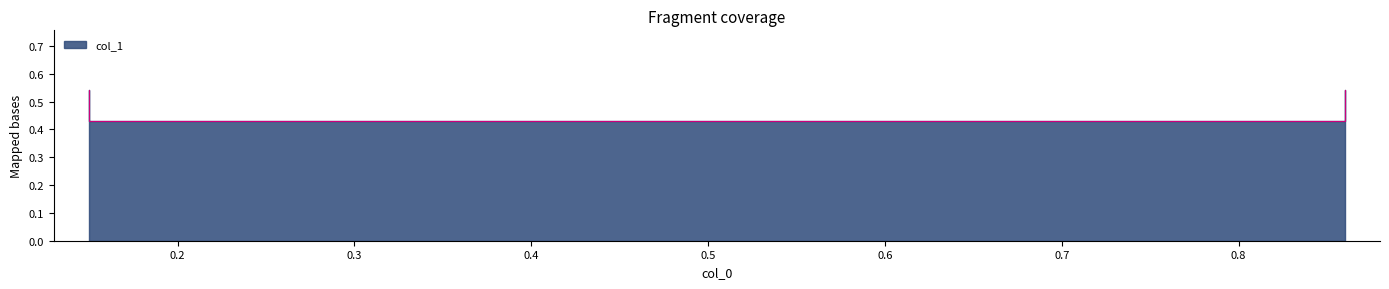

How many lines are shown in the chart?

1